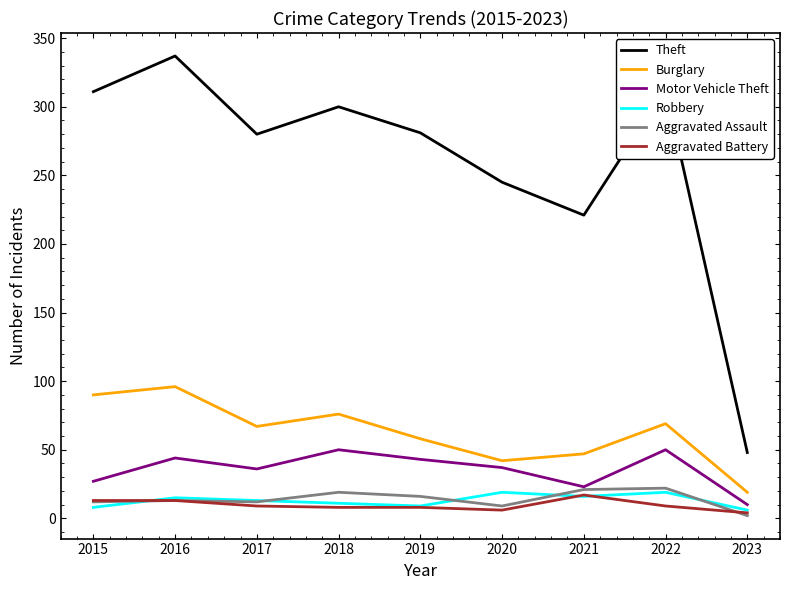

True or false: Theft and Motor Vehicle Theft intersect in this chart.

False